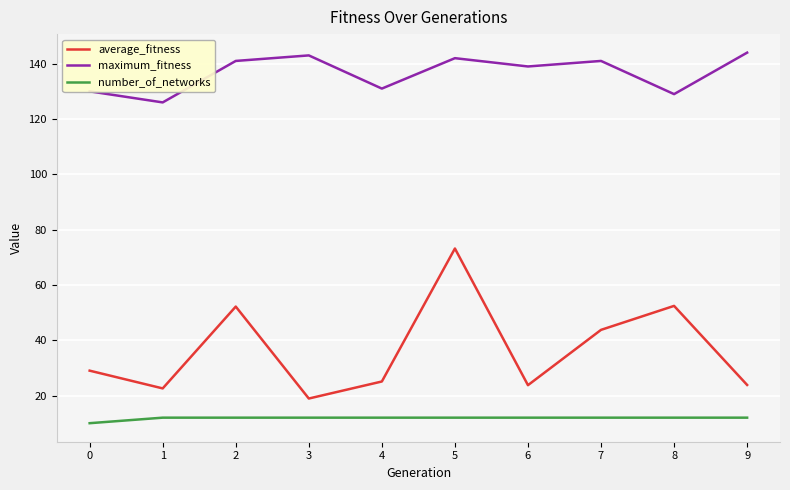

Rank the series at 9 from highest to lowest value.

maximum_fitness, average_fitness, number_of_networks